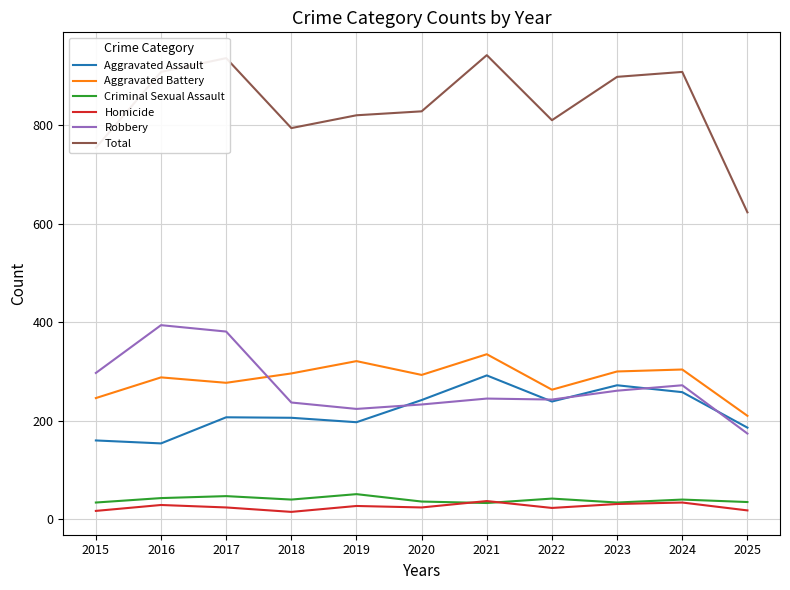

What is the spread (max minus min) of values at 2020?

804